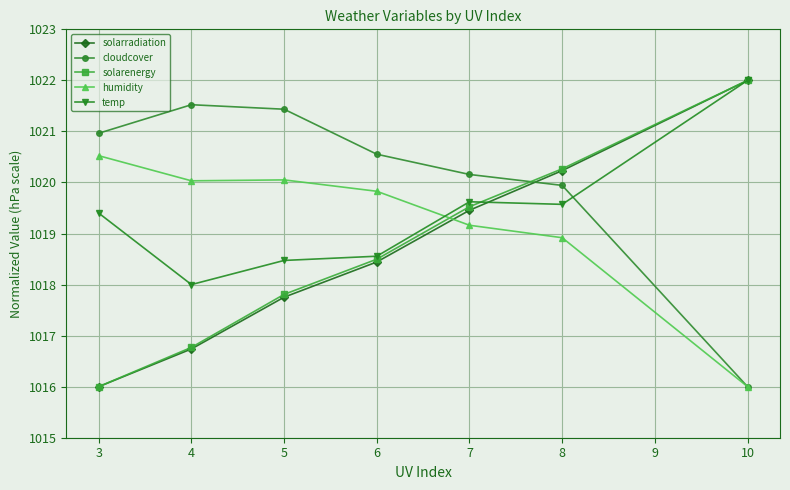

What is the approximate value of cloudcover at 6?

1020.6